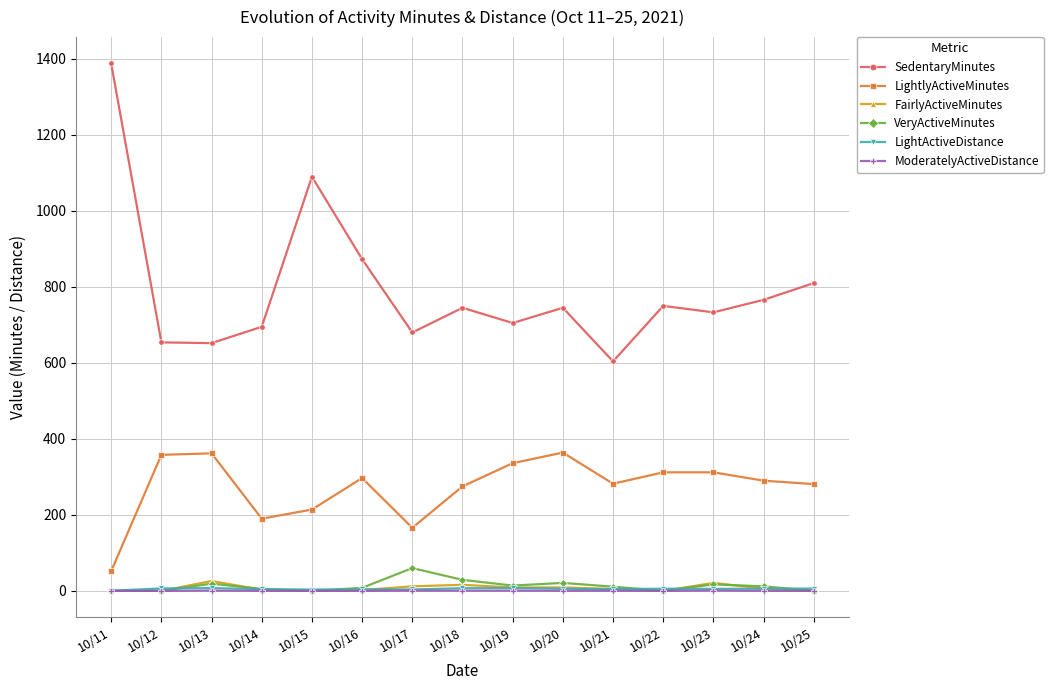

How many lines are shown in the chart?

6